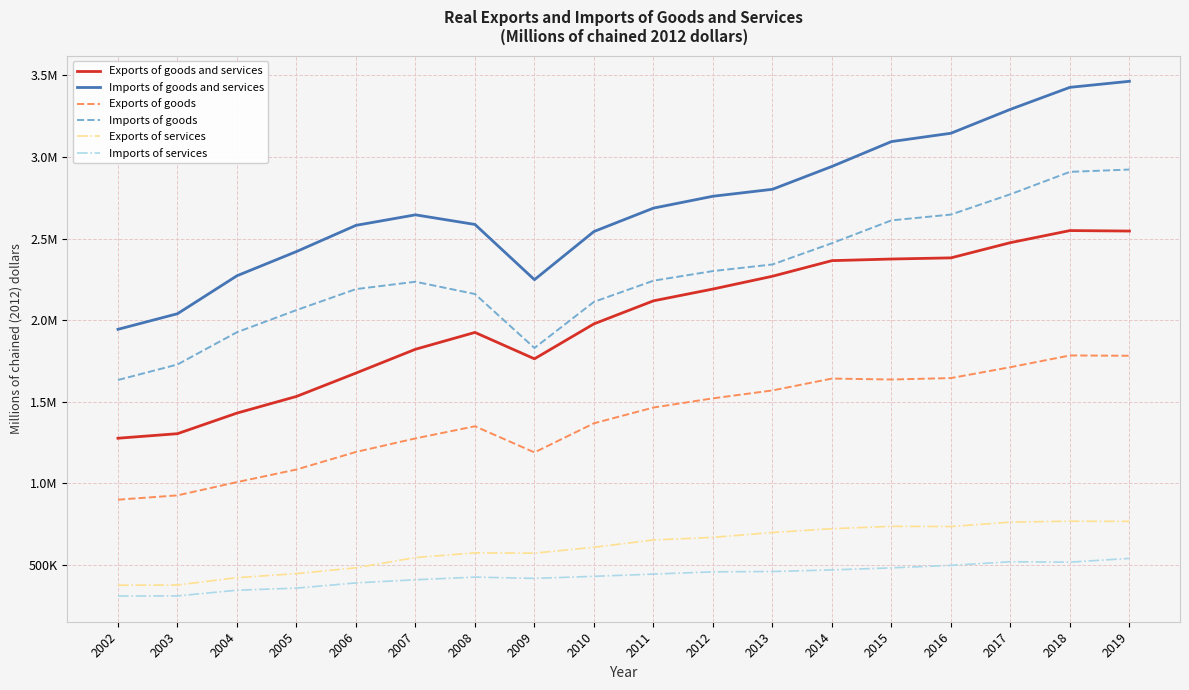

Does the chart display data point markers on the line(s)?

No